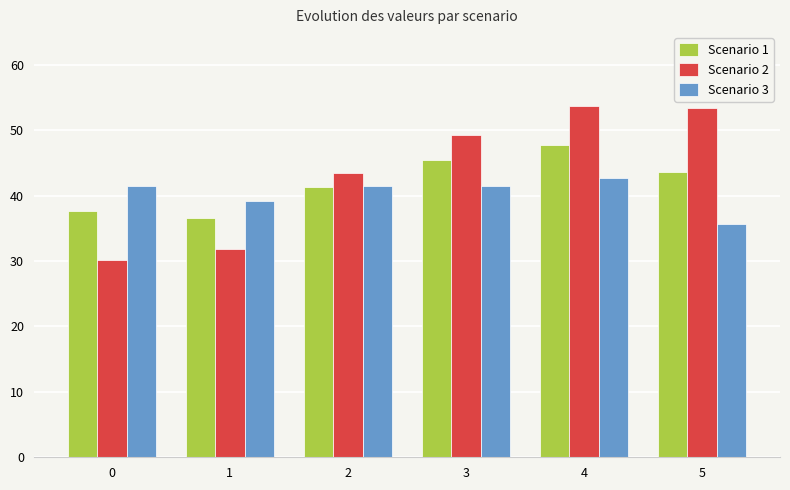

What is the sum of all Scenario 2 values?

261.9